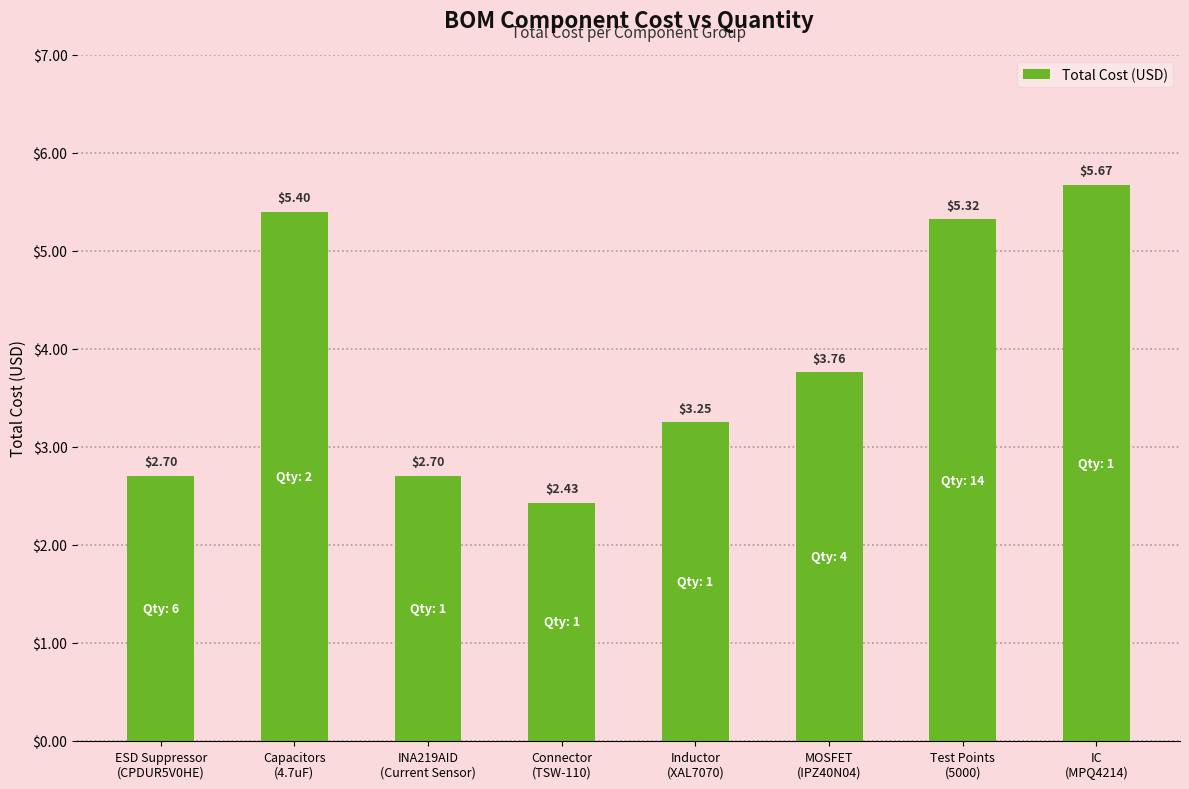

What is the difference between the second highest and second lowest values?

2.7